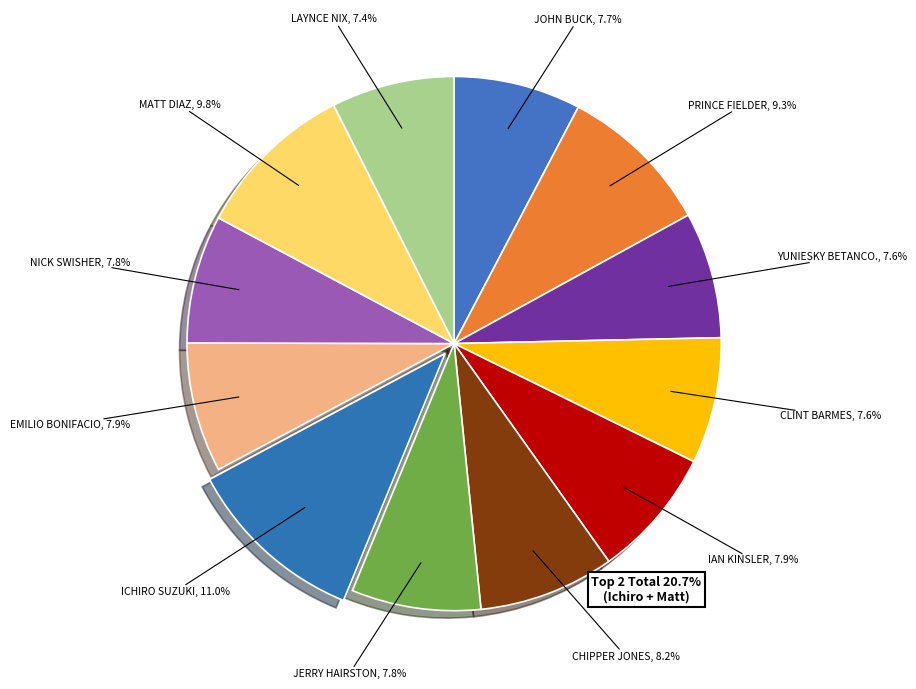

What percentage is NOT represented by Ichiro Suzuki?

89.0%